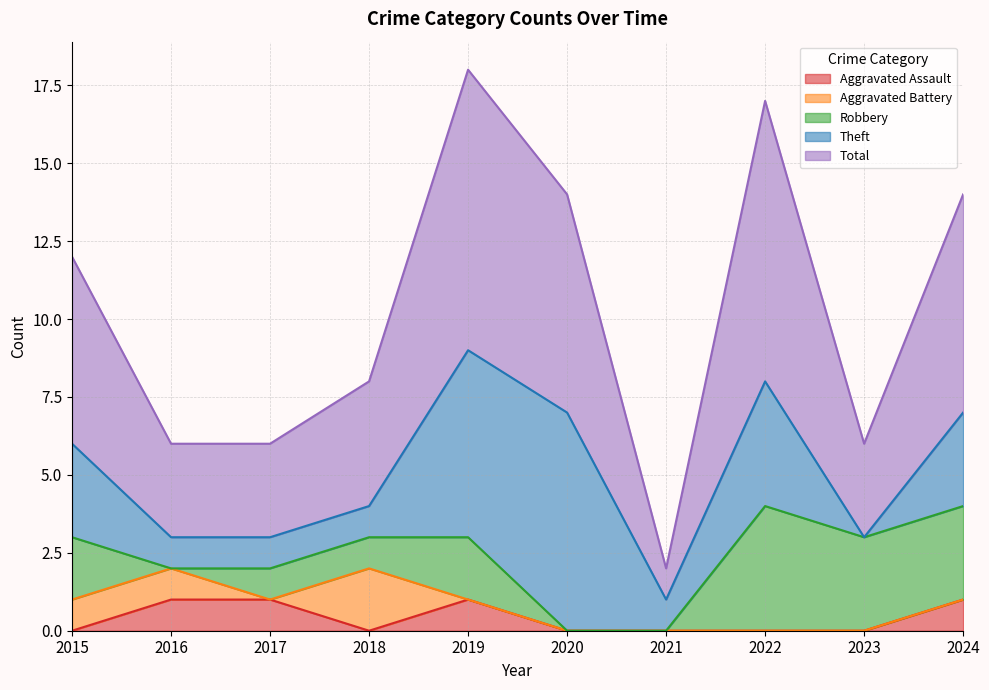

Reading left to right, what are all the values shown in this chart?

Aggravated Assault: 2015=0	2016=1	2017=1	2018=0	2019=1	2020=0	2021=0	2022=0	2023=0	2024=1
Aggravated Battery: 2015=1	2016=1	2017=0	2018=2	2019=0	2020=0	2021=0	2022=0	2023=0	2024=0
Robbery: 2015=2	2016=0	2017=1	2018=1	2019=2	2020=0	2021=0	2022=4	2023=3	2024=3
Theft: 2015=3	2016=1	2017=1	2018=1	2019=6	2020=7	2021=1	2022=4	2023=0	2024=3
Total: 2015=6	2016=3	2017=3	2018=4	2019=9	2020=7	2021=1	2022=9	2023=3	2024=7